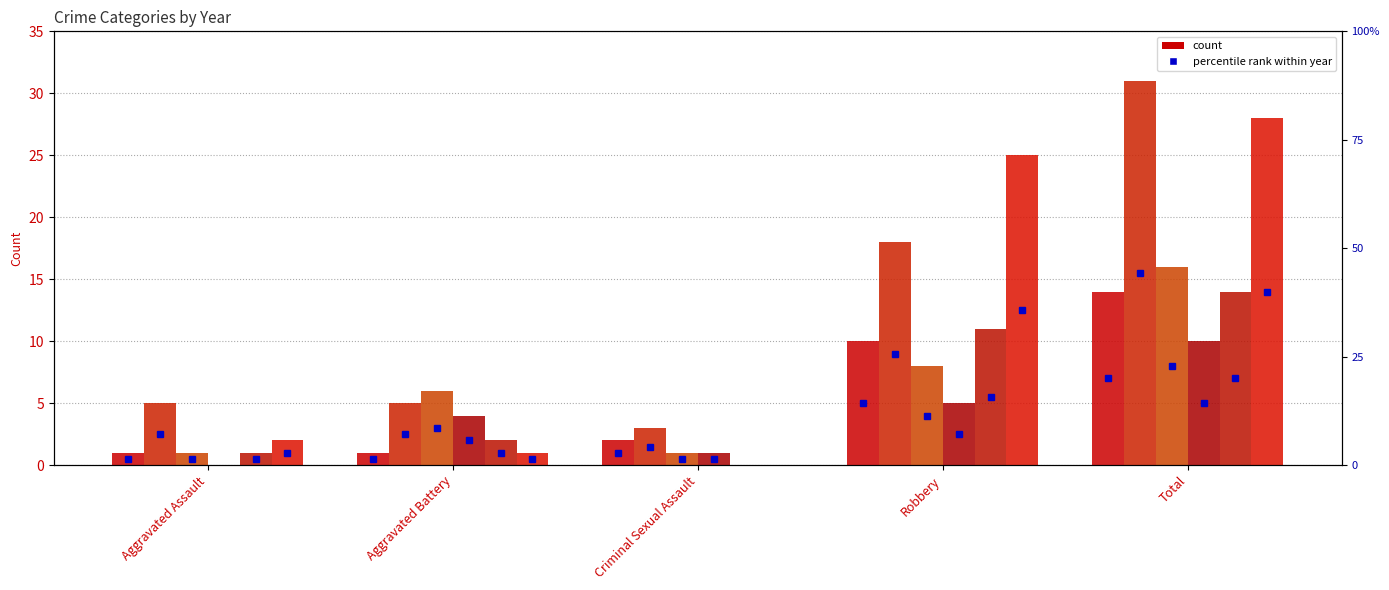

At how many categories does at least one series exceed 1?

5